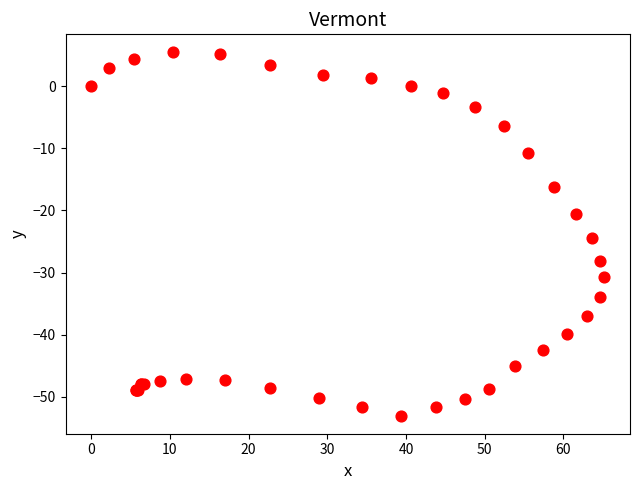

What Y value in the scatter plot is closest to -23?

-24.5